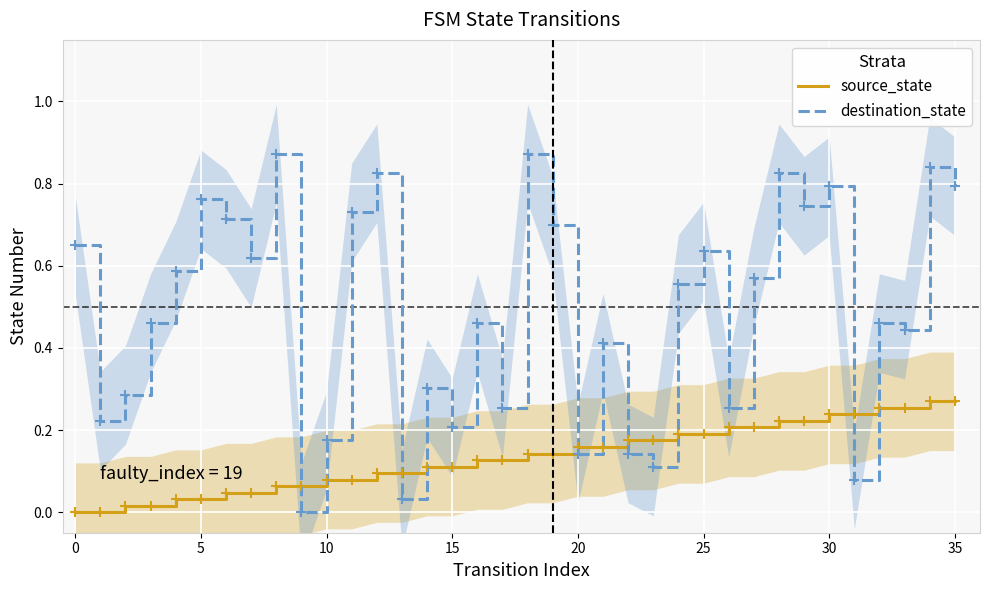

What is the sum of all destination_state values?

17.5